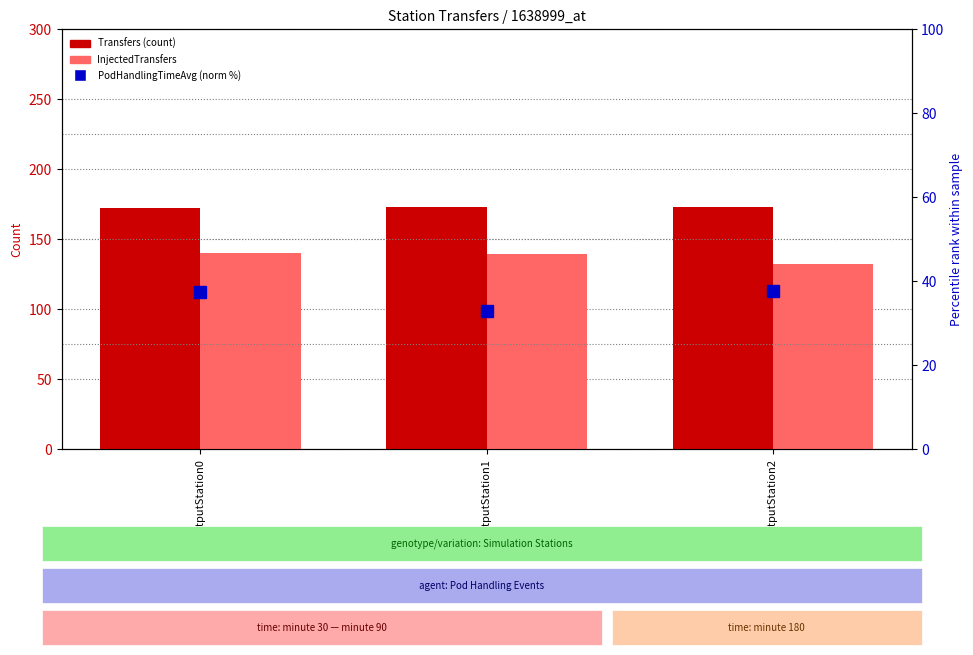

Count the InjectedTransfers values in the range 132 to 140.

3